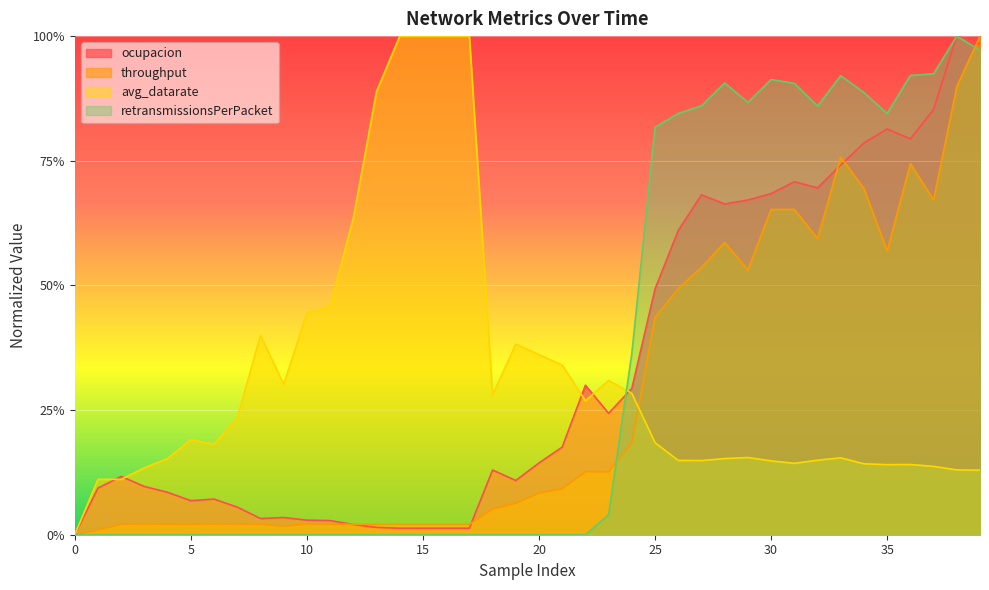

After their last crossing, which series has the higher values: avg_datarate or ocupacion?

ocupacion